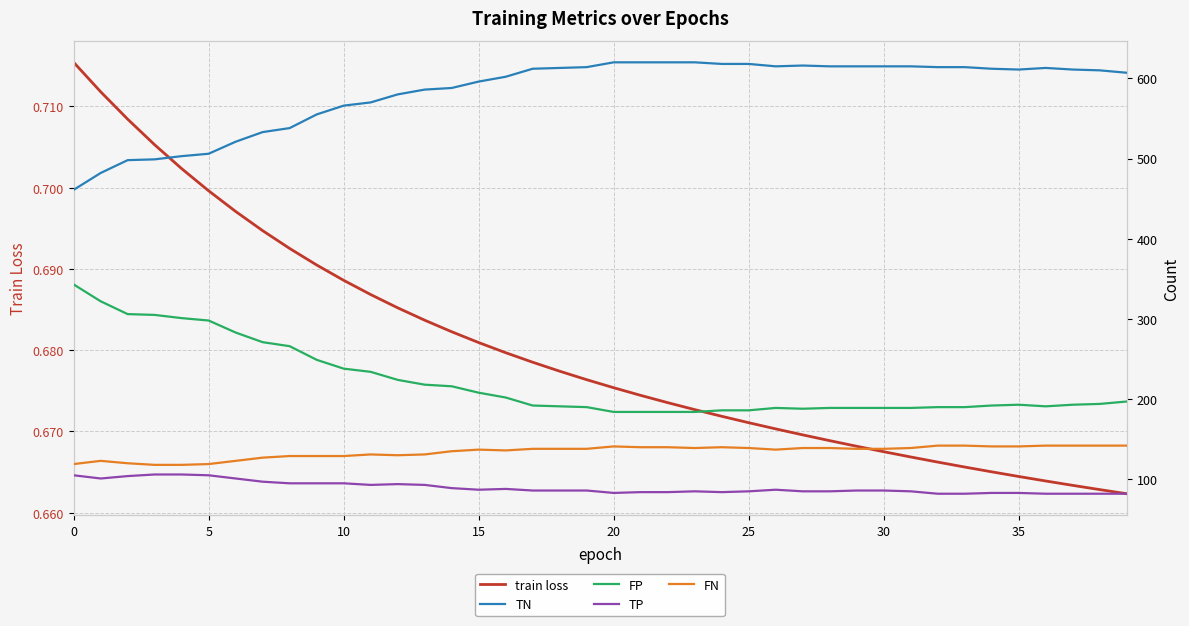

What is the difference between the highest and lowest values at 29?

614.3